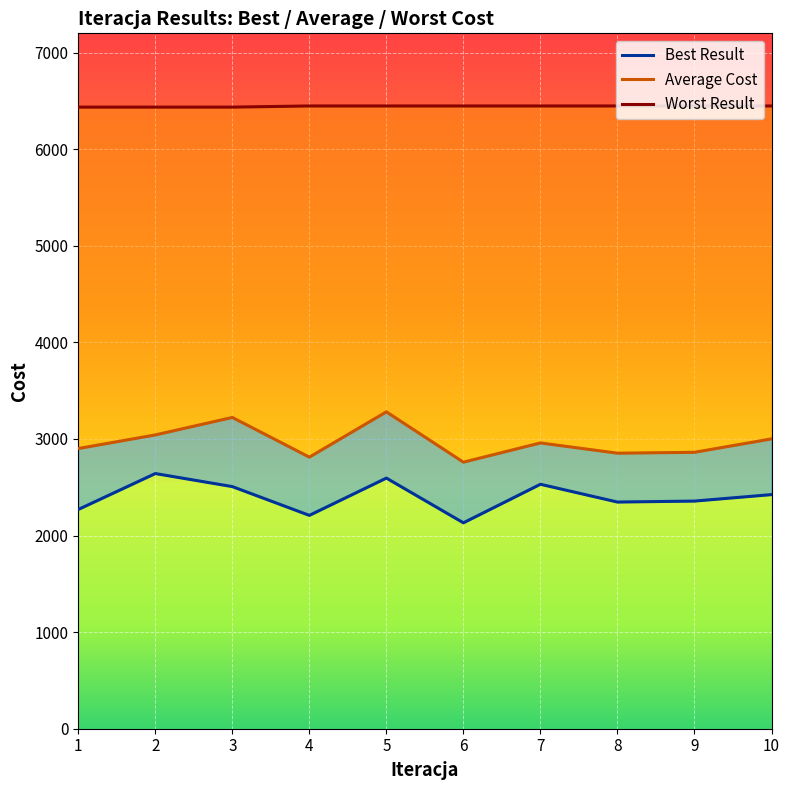

Rank the series by their maximum value, from lowest to highest.

Best Result, Average Cost, Worst Result